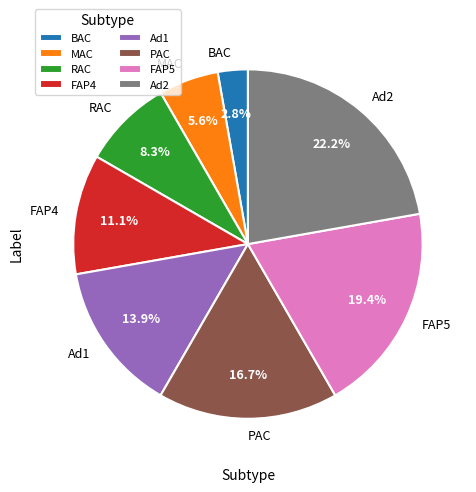

The FAP5 slice represents 19% of the pie. True or false?

True